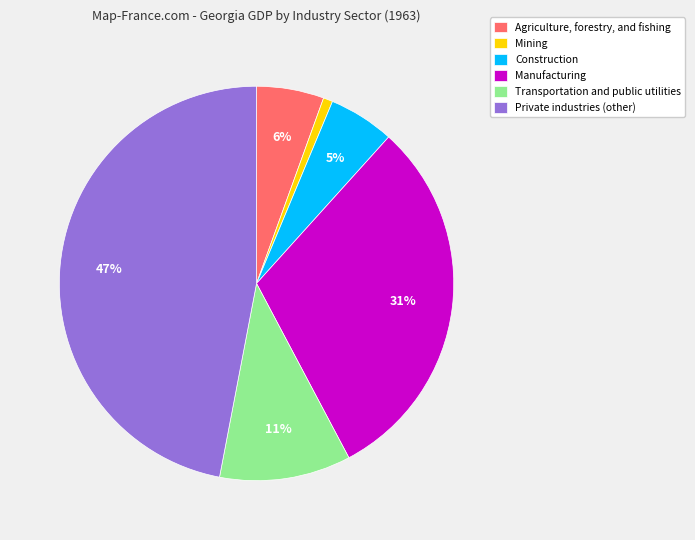

How many segments does this pie chart have?

6